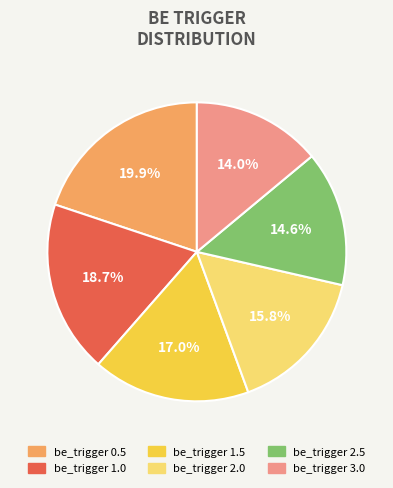

How many segments does this pie chart have?

6